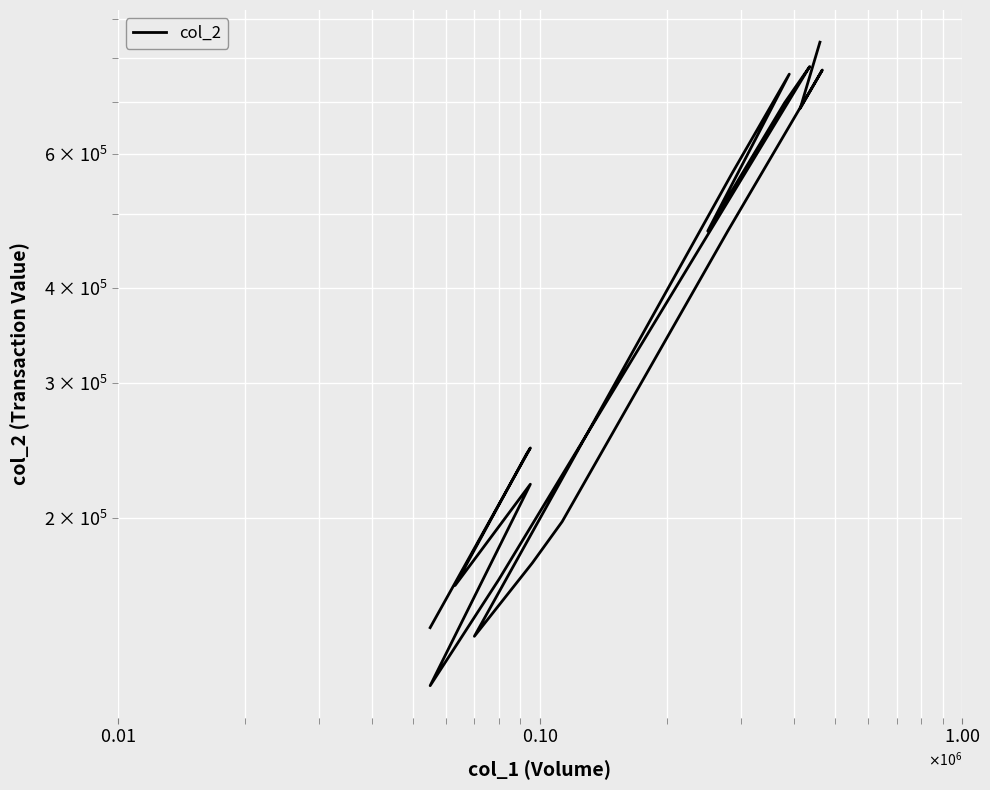

What is the average value?

414198